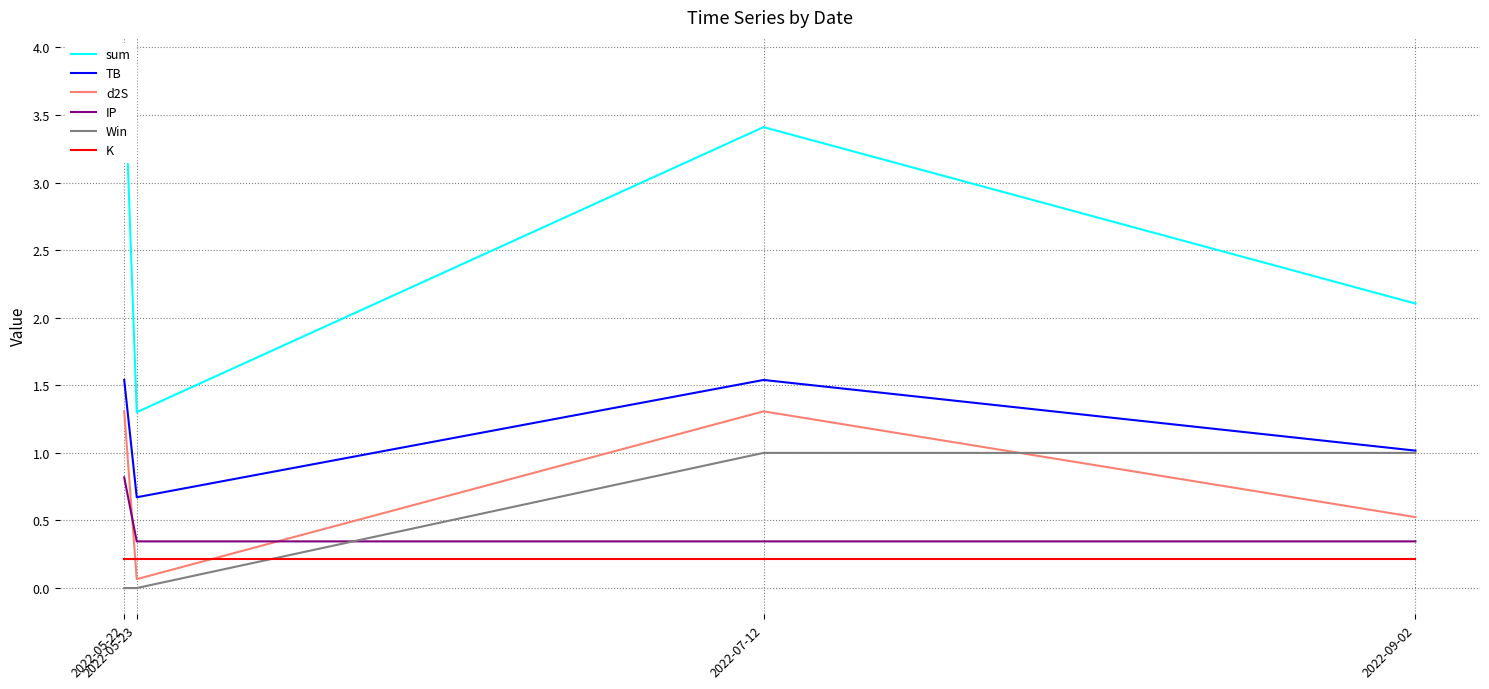

What is the label of the 3rd point from the left?

2022-07-12